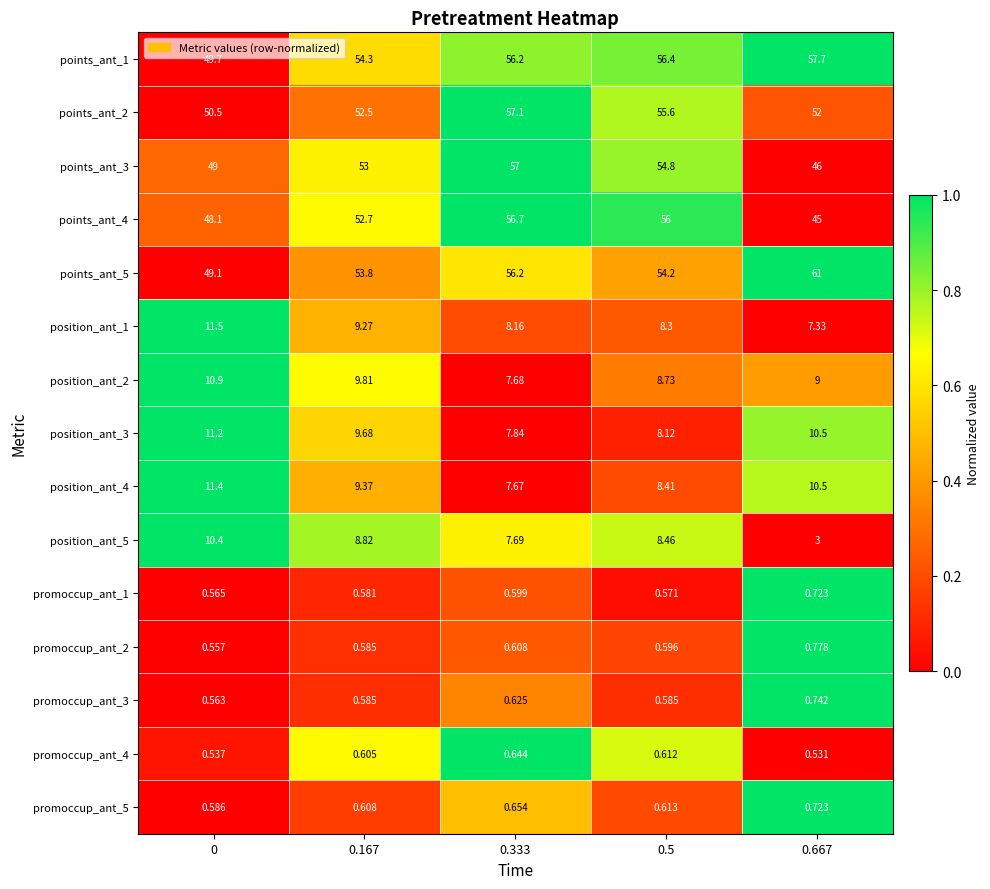

Between 0.5 and 0.667, which series saw the biggest shift?

points_ant_4